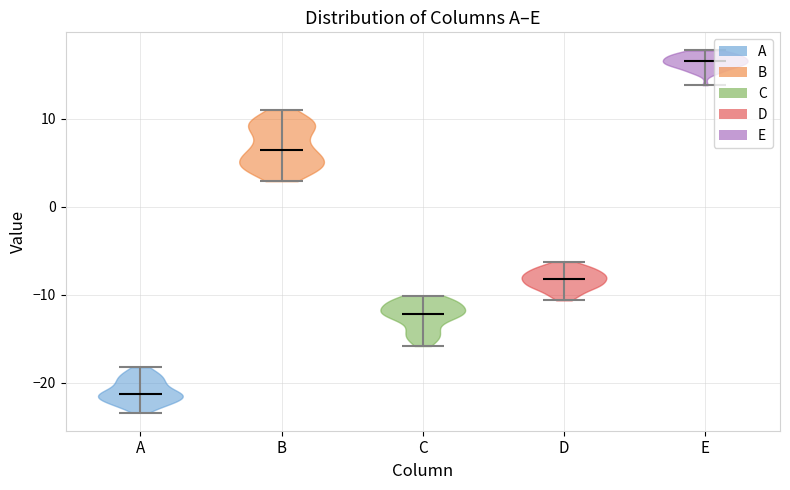

Reading left to right, read every violin against the y-axis: where its median line is, and the lowest and highest points it reaches. The values are not printed on the chart, so give them approximately, as read against the axis.

A: median line -21, lowest point -23, highest point -18
B: median line 6, lowest point 3, highest point 11
C: median line -12, lowest point -16, highest point -10
D: median line -8, lowest point -11, highest point -6
E: median line 17, lowest point 14, highest point 18